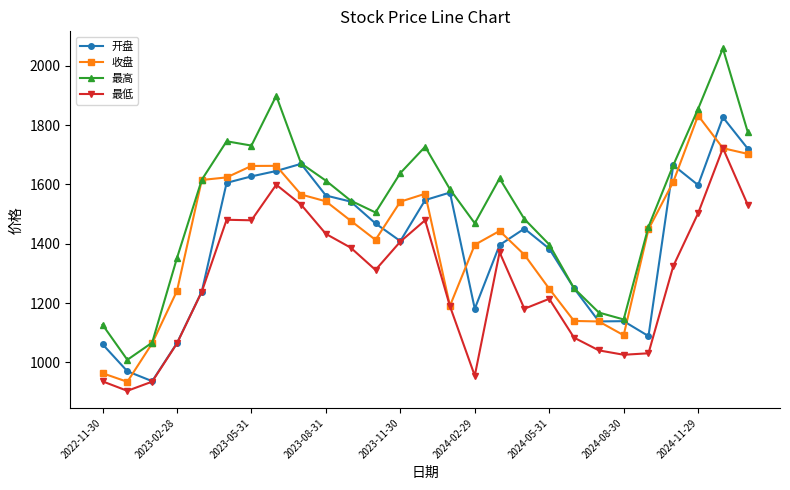

Which series has the largest total across all categories?

最高